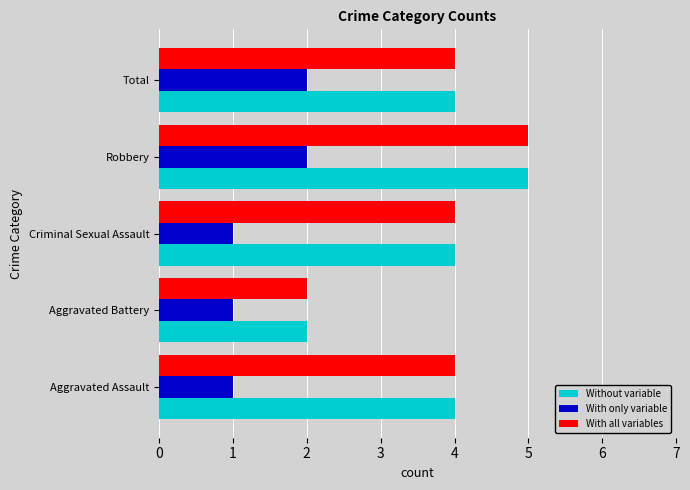

Is the value of Without variable at Aggravated Assault greater than the value of With only variable at Criminal Sexual Assault?

Yes